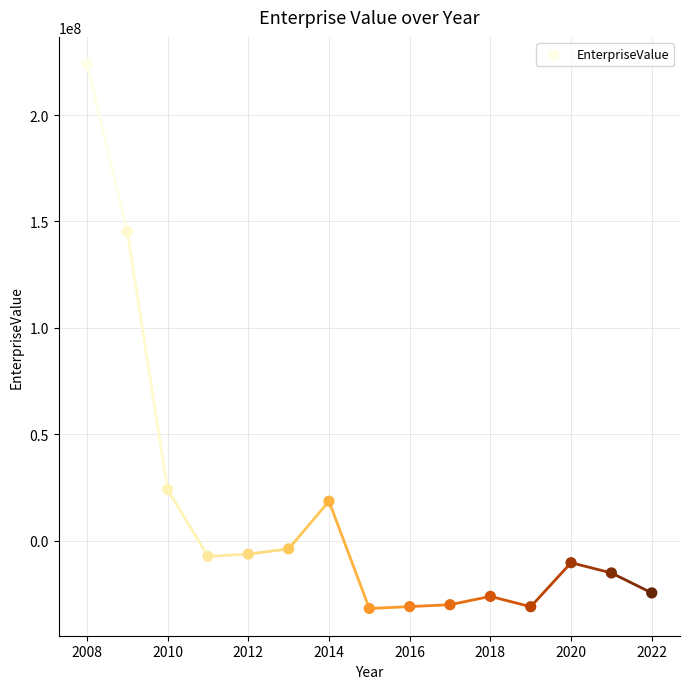

What Y value in the scatter plot is closest to 96038930?

145230480.0